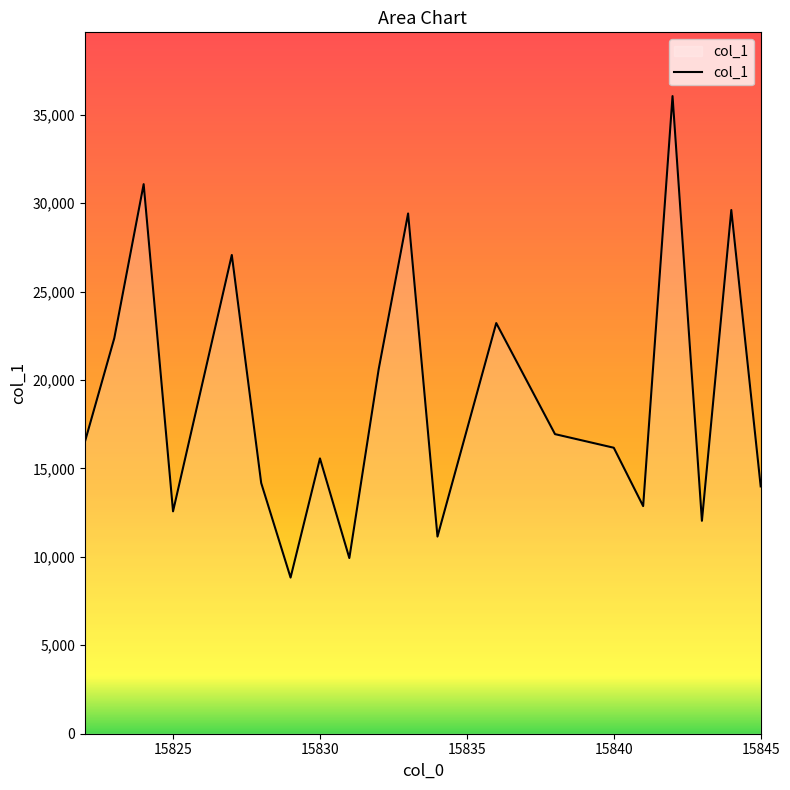

What is the greatest value displayed?

36054.3